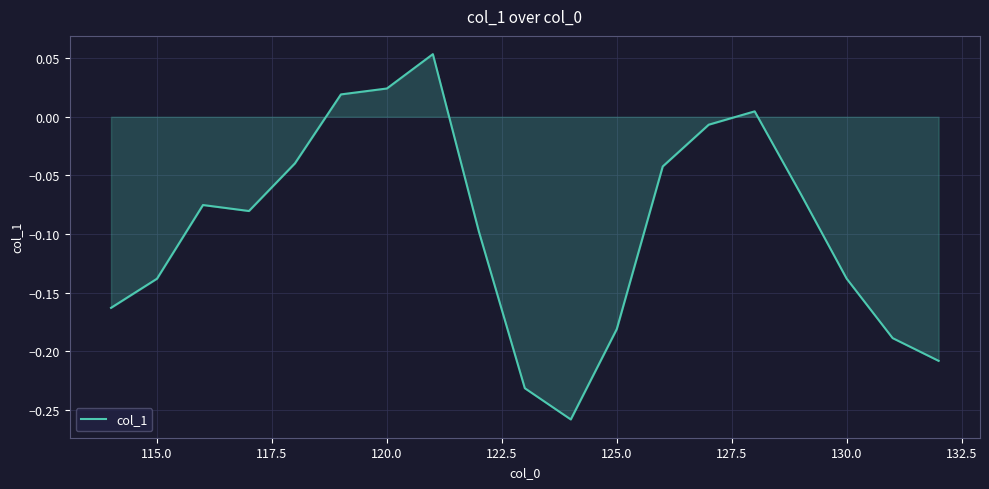

What is the difference between the maximum and minimum values?

0.3